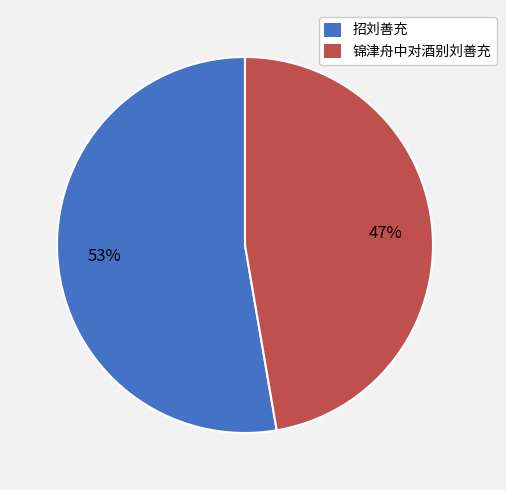

Combined, do 招刘善充 and 锦津舟中对酒别刘善充 account for over 50%?

Yes